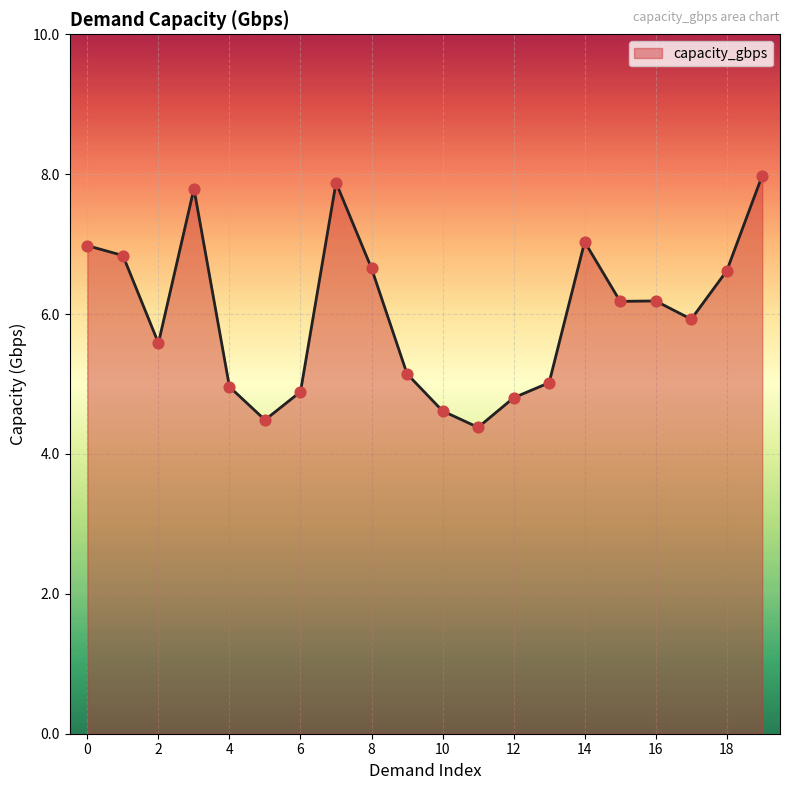

What is the difference between the maximum and minimum values?

3.6